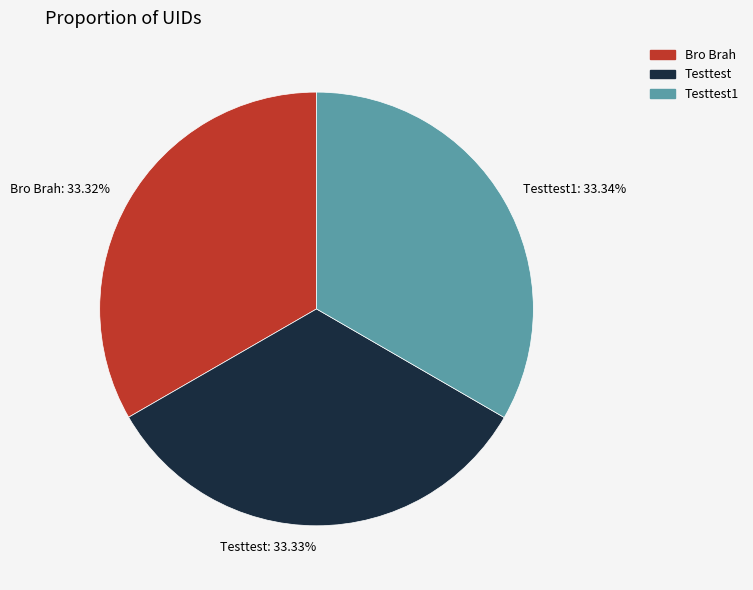

How many slices are in this pie chart?

3